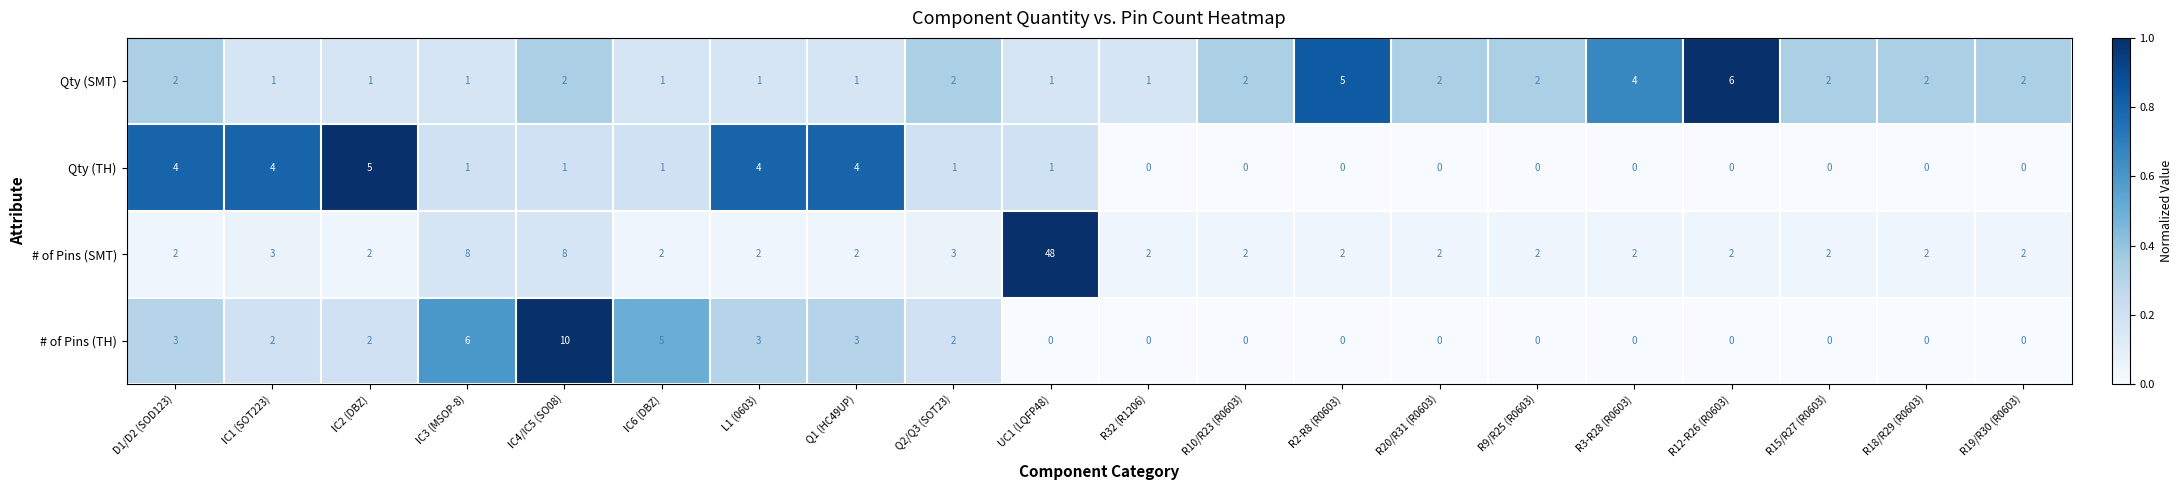

What is the approximate value of # of Pins (TH) at IC6 (DBZ), to the nearest 5?

5